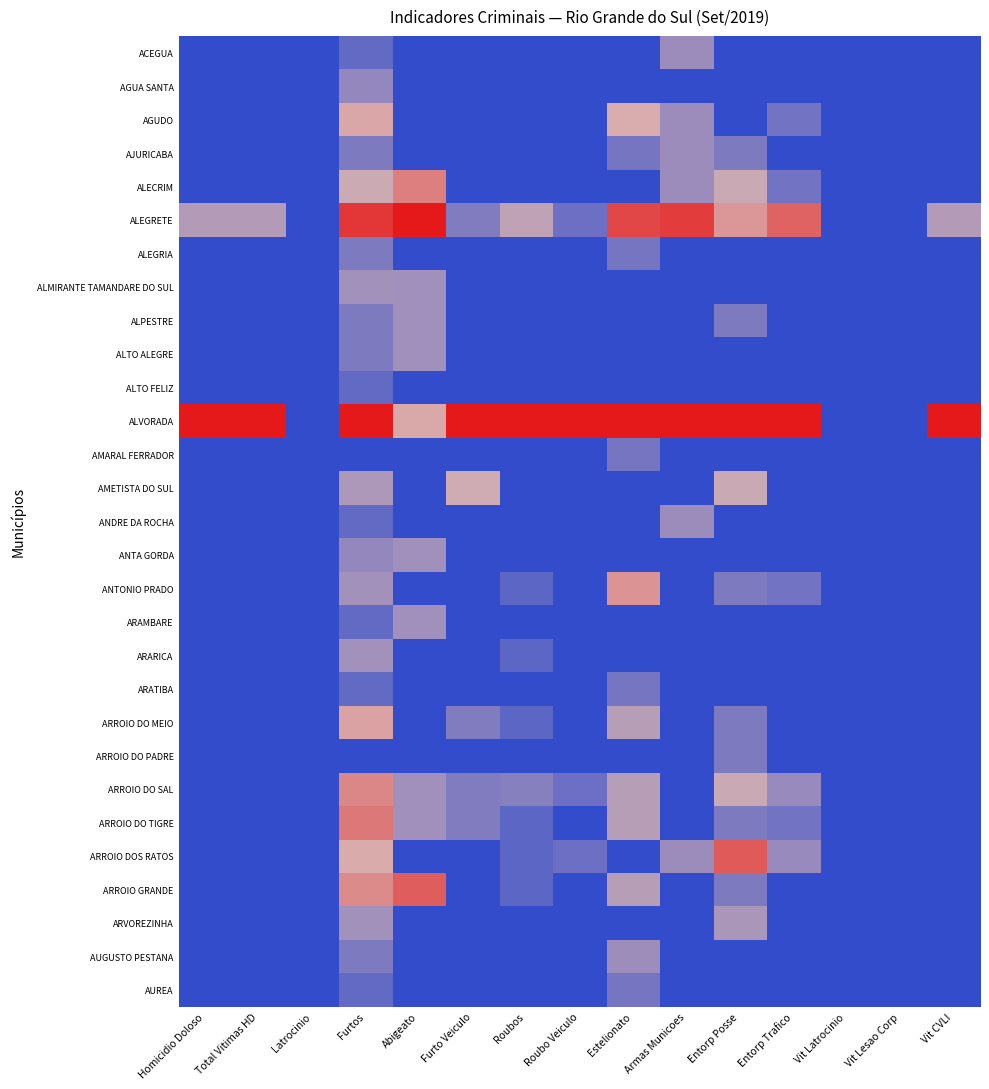

Reading right to left, list all the values displayed in this chart.

ACEGUA: Vit CVLI=0.0	Vit Lesao Corp=0.0	Vit Latrocinio=0.0	Entorp Trafico=0.0	Entorp Posse=0.0	Armas Municoes=0.3	Estelionato=0.0	Roubo Veiculo=0.0	Roubos=0.0	Furto Veiculo=0.0	Abigeato=0.0	Furtos=0.1	Latrocinio=0.0	Total Vitimas HD=0.0	Homicidio Doloso=0.0
AGUA SANTA: Vit CVLI=0.0	Vit Lesao Corp=0.0	Vit Latrocinio=0.0	Entorp Trafico=0.0	Entorp Posse=0.0	Armas Municoes=0.0	Estelionato=0.0	Roubo Veiculo=0.0	Roubos=0.0	Furto Veiculo=0.0	Abigeato=0.0	Furtos=0.3	Latrocinio=0.0	Total Vitimas HD=0.0	Homicidio Doloso=0.0
AGUDO: Vit CVLI=0.0	Vit Lesao Corp=0.0	Vit Latrocinio=0.0	Entorp Trafico=0.2	Entorp Posse=0.0	Armas Municoes=0.3	Estelionato=0.5	Roubo Veiculo=0.0	Roubos=0.0	Furto Veiculo=0.0	Abigeato=0.0	Furtos=0.5	Latrocinio=0.0	Total Vitimas HD=0.0	Homicidio Doloso=0.0
AJURICABA: Vit CVLI=0.0	Vit Lesao Corp=0.0	Vit Latrocinio=0.0	Entorp Trafico=0.0	Entorp Posse=0.2	Armas Municoes=0.3	Estelionato=0.2	Roubo Veiculo=0.0	Roubos=0.0	Furto Veiculo=0.0	Abigeato=0.0	Furtos=0.2	Latrocinio=0.0	Total Vitimas HD=0.0	Homicidio Doloso=0.0
ALECRIM: Vit CVLI=0.0	Vit Lesao Corp=0.0	Vit Latrocinio=0.0	Entorp Trafico=0.2	Entorp Posse=0.5	Armas Municoes=0.3	Estelionato=0.0	Roubo Veiculo=0.0	Roubos=0.0	Furto Veiculo=0.0	Abigeato=0.7	Furtos=0.5	Latrocinio=0.0	Total Vitimas HD=0.0	Homicidio Doloso=0.0
ALEGRETE: Vit CVLI=0.4	Vit Lesao Corp=0.0	Vit Latrocinio=0.0	Entorp Trafico=0.8	Entorp Posse=0.6	Armas Municoes=0.9	Estelionato=0.8	Roubo Veiculo=0.2	Roubos=0.4	Furto Veiculo=0.2	Abigeato=1.0	Furtos=0.9	Latrocinio=0.0	Total Vitimas HD=0.4	Homicidio Doloso=0.4
ALEGRIA: Vit CVLI=0.0	Vit Lesao Corp=0.0	Vit Latrocinio=0.0	Entorp Trafico=0.0	Entorp Posse=0.0	Armas Municoes=0.0	Estelionato=0.2	Roubo Veiculo=0.0	Roubos=0.0	Furto Veiculo=0.0	Abigeato=0.0	Furtos=0.2	Latrocinio=0.0	Total Vitimas HD=0.0	Homicidio Doloso=0.0
ALMIRANTE TAMANDARE DO SUL: Vit CVLI=0.0	Vit Lesao Corp=0.0	Vit Latrocinio=0.0	Entorp Trafico=0.0	Entorp Posse=0.0	Armas Municoes=0.0	Estelionato=0.0	Roubo Veiculo=0.0	Roubos=0.0	Furto Veiculo=0.0	Abigeato=0.3	Furtos=0.3	Latrocinio=0.0	Total Vitimas HD=0.0	Homicidio Doloso=0.0
ALPESTRE: Vit CVLI=0.0	Vit Lesao Corp=0.0	Vit Latrocinio=0.0	Entorp Trafico=0.0	Entorp Posse=0.2	Armas Municoes=0.0	Estelionato=0.0	Roubo Veiculo=0.0	Roubos=0.0	Furto Veiculo=0.0	Abigeato=0.3	Furtos=0.2	Latrocinio=0.0	Total Vitimas HD=0.0	Homicidio Doloso=0.0
ALTO ALEGRE: Vit CVLI=0.0	Vit Lesao Corp=0.0	Vit Latrocinio=0.0	Entorp Trafico=0.0	Entorp Posse=0.0	Armas Municoes=0.0	Estelionato=0.0	Roubo Veiculo=0.0	Roubos=0.0	Furto Veiculo=0.0	Abigeato=0.3	Furtos=0.2	Latrocinio=0.0	Total Vitimas HD=0.0	Homicidio Doloso=0.0
ALTO FELIZ: Vit CVLI=0.0	Vit Lesao Corp=0.0	Vit Latrocinio=0.0	Entorp Trafico=0.0	Entorp Posse=0.0	Armas Municoes=0.0	Estelionato=0.0	Roubo Veiculo=0.0	Roubos=0.0	Furto Veiculo=0.0	Abigeato=0.0	Furtos=0.1	Latrocinio=0.0	Total Vitimas HD=0.0	Homicidio Doloso=0.0
ALVORADA: Vit CVLI=1.0	Vit Lesao Corp=0.0	Vit Latrocinio=0.0	Entorp Trafico=1.0	Entorp Posse=1.0	Armas Municoes=1.0	Estelionato=1.0	Roubo Veiculo=1.0	Roubos=1.0	Furto Veiculo=1.0	Abigeato=0.5	Furtos=1.0	Latrocinio=0.0	Total Vitimas HD=1.0	Homicidio Doloso=1.0
AMARAL FERRADOR: Vit CVLI=0.0	Vit Lesao Corp=0.0	Vit Latrocinio=0.0	Entorp Trafico=0.0	Entorp Posse=0.0	Armas Municoes=0.0	Estelionato=0.2	Roubo Veiculo=0.0	Roubos=0.0	Furto Veiculo=0.0	Abigeato=0.0	Furtos=0.0	Latrocinio=0.0	Total Vitimas HD=0.0	Homicidio Doloso=0.0
AMETISTA DO SUL: Vit CVLI=0.0	Vit Lesao Corp=0.0	Vit Latrocinio=0.0	Entorp Trafico=0.0	Entorp Posse=0.5	Armas Municoes=0.0	Estelionato=0.0	Roubo Veiculo=0.0	Roubos=0.0	Furto Veiculo=0.5	Abigeato=0.0	Furtos=0.4	Latrocinio=0.0	Total Vitimas HD=0.0	Homicidio Doloso=0.0
ANDRE DA ROCHA: Vit CVLI=0.0	Vit Lesao Corp=0.0	Vit Latrocinio=0.0	Entorp Trafico=0.0	Entorp Posse=0.0	Armas Municoes=0.3	Estelionato=0.0	Roubo Veiculo=0.0	Roubos=0.0	Furto Veiculo=0.0	Abigeato=0.0	Furtos=0.1	Latrocinio=0.0	Total Vitimas HD=0.0	Homicidio Doloso=0.0
ANTA GORDA: Vit CVLI=0.0	Vit Lesao Corp=0.0	Vit Latrocinio=0.0	Entorp Trafico=0.0	Entorp Posse=0.0	Armas Municoes=0.0	Estelionato=0.0	Roubo Veiculo=0.0	Roubos=0.0	Furto Veiculo=0.0	Abigeato=0.3	Furtos=0.3	Latrocinio=0.0	Total Vitimas HD=0.0	Homicidio Doloso=0.0
ANTONIO PRADO: Vit CVLI=0.0	Vit Lesao Corp=0.0	Vit Latrocinio=0.0	Entorp Trafico=0.2	Entorp Posse=0.2	Armas Municoes=0.0	Estelionato=0.6	Roubo Veiculo=0.0	Roubos=0.1	Furto Veiculo=0.0	Abigeato=0.0	Furtos=0.3	Latrocinio=0.0	Total Vitimas HD=0.0	Homicidio Doloso=0.0
ARAMBARE: Vit CVLI=0.0	Vit Lesao Corp=0.0	Vit Latrocinio=0.0	Entorp Trafico=0.0	Entorp Posse=0.0	Armas Municoes=0.0	Estelionato=0.0	Roubo Veiculo=0.0	Roubos=0.0	Furto Veiculo=0.0	Abigeato=0.3	Furtos=0.1	Latrocinio=0.0	Total Vitimas HD=0.0	Homicidio Doloso=0.0
ARARICA: Vit CVLI=0.0	Vit Lesao Corp=0.0	Vit Latrocinio=0.0	Entorp Trafico=0.0	Entorp Posse=0.0	Armas Municoes=0.0	Estelionato=0.0	Roubo Veiculo=0.0	Roubos=0.1	Furto Veiculo=0.0	Abigeato=0.0	Furtos=0.3	Latrocinio=0.0	Total Vitimas HD=0.0	Homicidio Doloso=0.0
ARATIBA: Vit CVLI=0.0	Vit Lesao Corp=0.0	Vit Latrocinio=0.0	Entorp Trafico=0.0	Entorp Posse=0.0	Armas Municoes=0.0	Estelionato=0.2	Roubo Veiculo=0.0	Roubos=0.0	Furto Veiculo=0.0	Abigeato=0.0	Furtos=0.1	Latrocinio=0.0	Total Vitimas HD=0.0	Homicidio Doloso=0.0
ARROIO DO MEIO: Vit CVLI=0.0	Vit Lesao Corp=0.0	Vit Latrocinio=0.0	Entorp Trafico=0.0	Entorp Posse=0.2	Armas Municoes=0.0	Estelionato=0.4	Roubo Veiculo=0.0	Roubos=0.1	Furto Veiculo=0.2	Abigeato=0.0	Furtos=0.6	Latrocinio=0.0	Total Vitimas HD=0.0	Homicidio Doloso=0.0
ARROIO DO PADRE: Vit CVLI=0.0	Vit Lesao Corp=0.0	Vit Latrocinio=0.0	Entorp Trafico=0.0	Entorp Posse=0.2	Armas Municoes=0.0	Estelionato=0.0	Roubo Veiculo=0.0	Roubos=0.0	Furto Veiculo=0.0	Abigeato=0.0	Furtos=0.0	Latrocinio=0.0	Total Vitimas HD=0.0	Homicidio Doloso=0.0
ARROIO DO SAL: Vit CVLI=0.0	Vit Lesao Corp=0.0	Vit Latrocinio=0.0	Entorp Trafico=0.3	Entorp Posse=0.5	Armas Municoes=0.0	Estelionato=0.4	Roubo Veiculo=0.2	Roubos=0.3	Furto Veiculo=0.2	Abigeato=0.3	Furtos=0.6	Latrocinio=0.0	Total Vitimas HD=0.0	Homicidio Doloso=0.0
ARROIO DO TIGRE: Vit CVLI=0.0	Vit Lesao Corp=0.0	Vit Latrocinio=0.0	Entorp Trafico=0.2	Entorp Posse=0.2	Armas Municoes=0.0	Estelionato=0.4	Roubo Veiculo=0.0	Roubos=0.1	Furto Veiculo=0.2	Abigeato=0.3	Furtos=0.7	Latrocinio=0.0	Total Vitimas HD=0.0	Homicidio Doloso=0.0
ARROIO DOS RATOS: Vit CVLI=0.0	Vit Lesao Corp=0.0	Vit Latrocinio=0.0	Entorp Trafico=0.3	Entorp Posse=0.8	Armas Municoes=0.3	Estelionato=0.0	Roubo Veiculo=0.2	Roubos=0.1	Furto Veiculo=0.0	Abigeato=0.0	Furtos=0.5	Latrocinio=0.0	Total Vitimas HD=0.0	Homicidio Doloso=0.0
ARROIO GRANDE: Vit CVLI=0.0	Vit Lesao Corp=0.0	Vit Latrocinio=0.0	Entorp Trafico=0.0	Entorp Posse=0.2	Armas Municoes=0.0	Estelionato=0.4	Roubo Veiculo=0.0	Roubos=0.1	Furto Veiculo=0.0	Abigeato=0.8	Furtos=0.6	Latrocinio=0.0	Total Vitimas HD=0.0	Homicidio Doloso=0.0
ARVOREZINHA: Vit CVLI=0.0	Vit Lesao Corp=0.0	Vit Latrocinio=0.0	Entorp Trafico=0.0	Entorp Posse=0.4	Armas Municoes=0.0	Estelionato=0.0	Roubo Veiculo=0.0	Roubos=0.0	Furto Veiculo=0.0	Abigeato=0.0	Furtos=0.3	Latrocinio=0.0	Total Vitimas HD=0.0	Homicidio Doloso=0.0
AUGUSTO PESTANA: Vit CVLI=0.0	Vit Lesao Corp=0.0	Vit Latrocinio=0.0	Entorp Trafico=0.0	Entorp Posse=0.0	Armas Municoes=0.0	Estelionato=0.3	Roubo Veiculo=0.0	Roubos=0.0	Furto Veiculo=0.0	Abigeato=0.0	Furtos=0.2	Latrocinio=0.0	Total Vitimas HD=0.0	Homicidio Doloso=0.0
AUREA: Vit CVLI=0.0	Vit Lesao Corp=0.0	Vit Latrocinio=0.0	Entorp Trafico=0.0	Entorp Posse=0.0	Armas Municoes=0.0	Estelionato=0.2	Roubo Veiculo=0.0	Roubos=0.0	Furto Veiculo=0.0	Abigeato=0.0	Furtos=0.1	Latrocinio=0.0	Total Vitimas HD=0.0	Homicidio Doloso=0.0